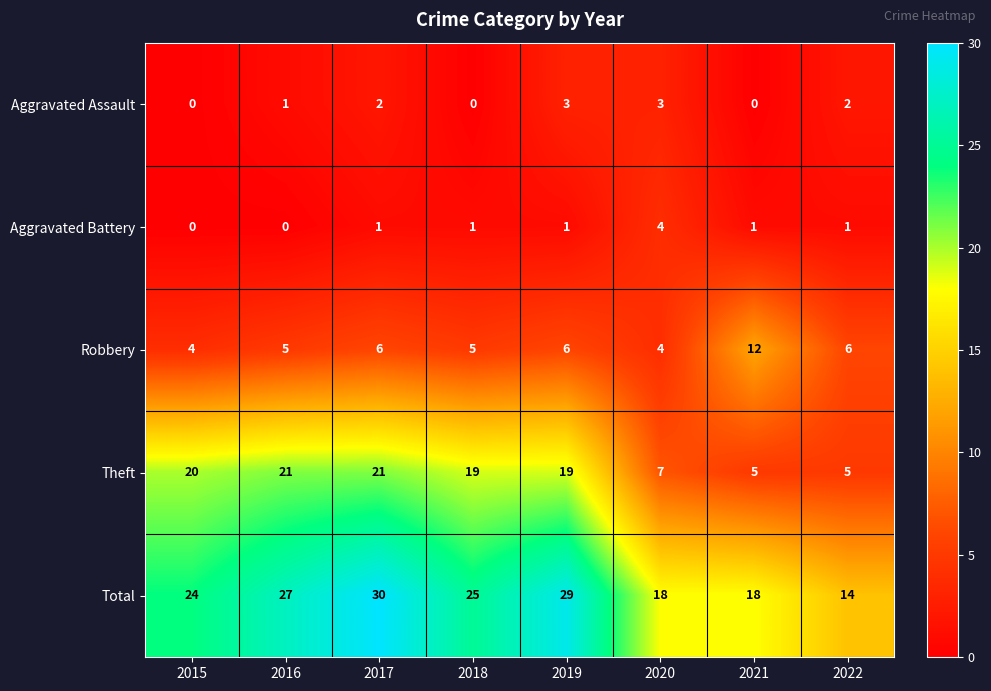

Is it true that Aggravated Assault equals 1 at 2017?

False